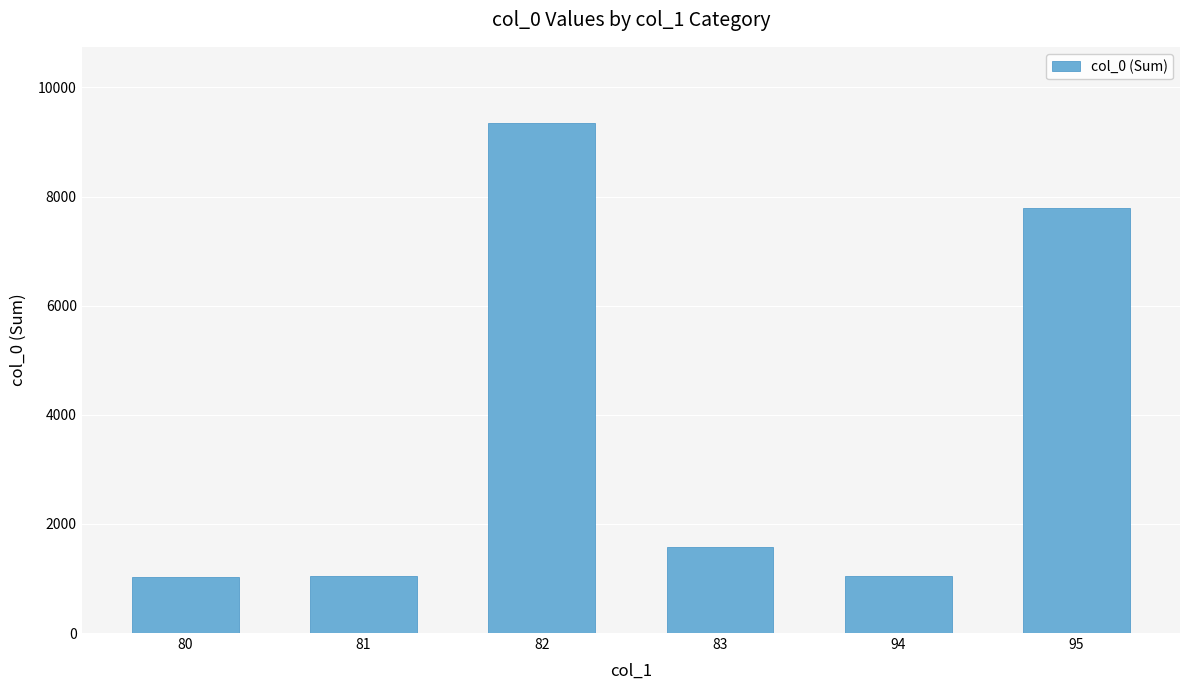

What value does the data have at 80?

1029